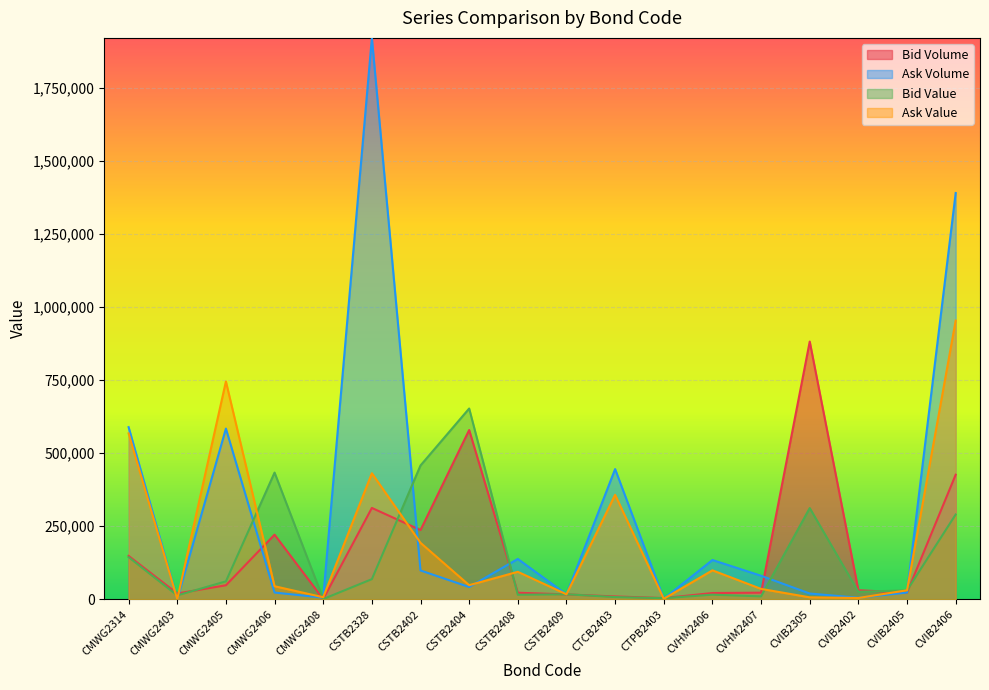

At which label does Ask Value reach its peak?

CVIB2406